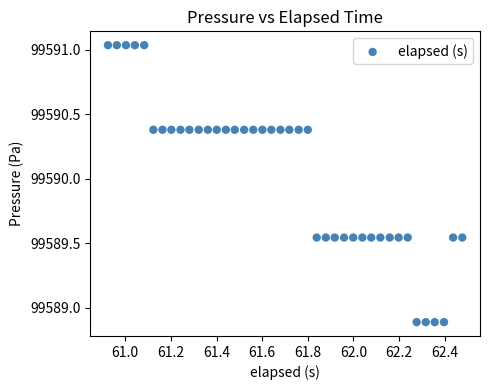

What is the range of X values (max minus min)?

1.6